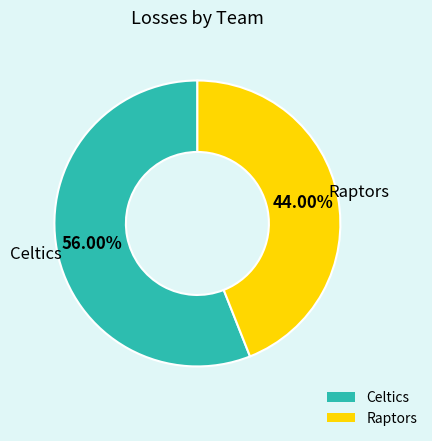

How many segments does this pie chart have?

2